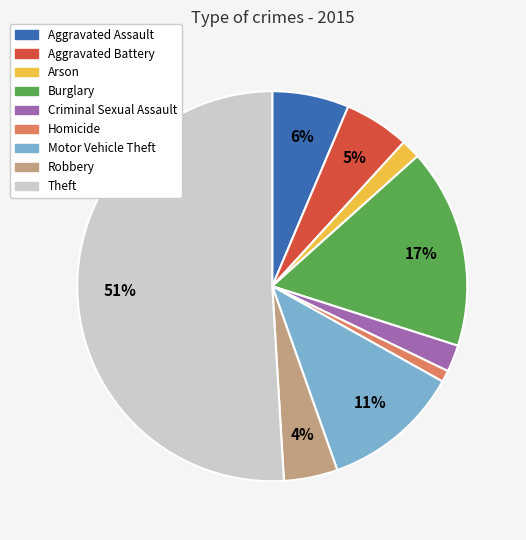

Which has a higher value, Criminal Sexual Assault or Aggravated Assault?

Aggravated Assault